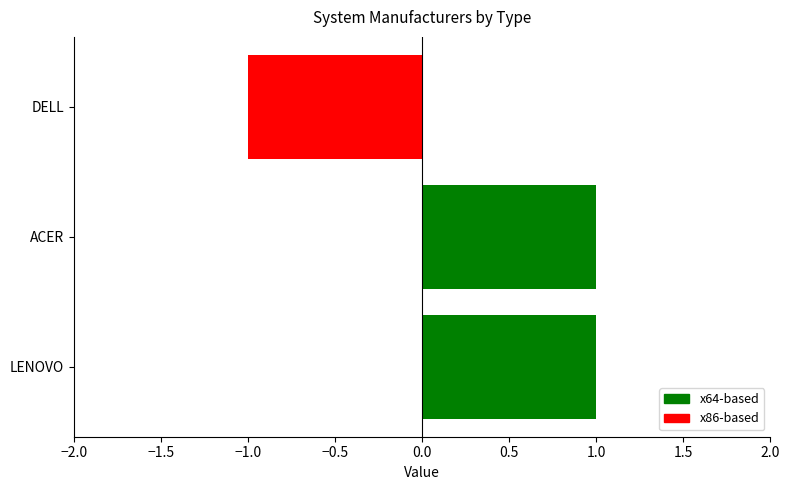

Is it true that the value at LENOVO is 1?

True